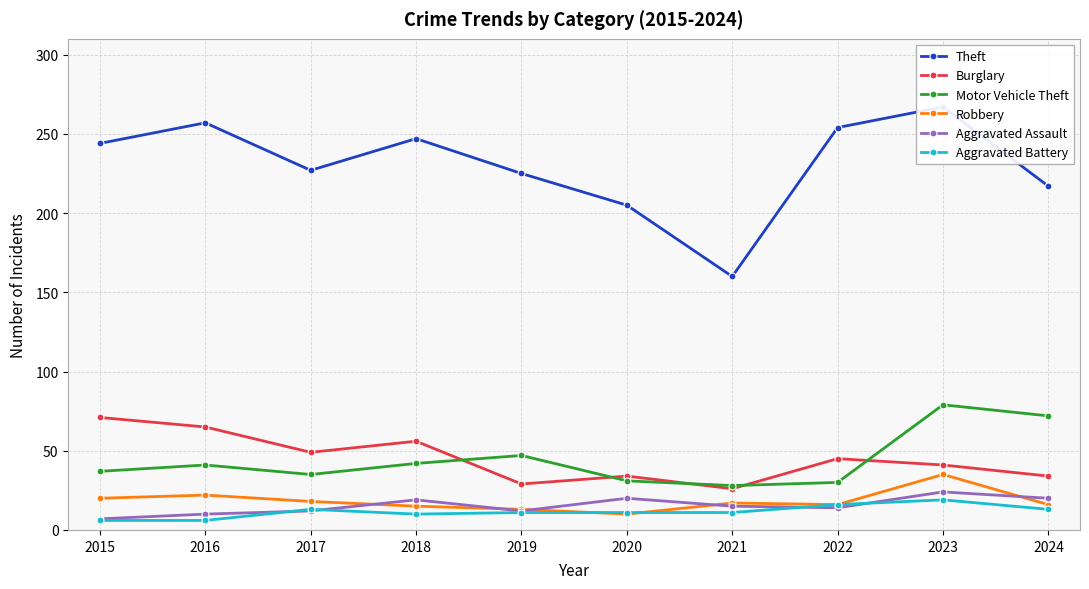

Reading left to right, extract all data points from this chart.

Theft: 2015=244	2016=257	2017=227	2018=247	2019=225	2020=205	2021=160	2022=254	2023=267	2024=217
Burglary: 2015=71	2016=65	2017=49	2018=56	2019=29	2020=34	2021=26	2022=45	2023=41	2024=34
Motor Vehicle Theft: 2015=37	2016=41	2017=35	2018=42	2019=47	2020=31	2021=28	2022=30	2023=79	2024=72
Robbery: 2015=20	2016=22	2017=18	2018=15	2019=13	2020=10	2021=17	2022=16	2023=35	2024=16
Aggravated Assault: 2015=7	2016=10	2017=12	2018=19	2019=12	2020=20	2021=15	2022=14	2023=24	2024=20
Aggravated Battery: 2015=6	2016=6	2017=13	2018=10	2019=11	2020=11	2021=11	2022=16	2023=19	2024=13